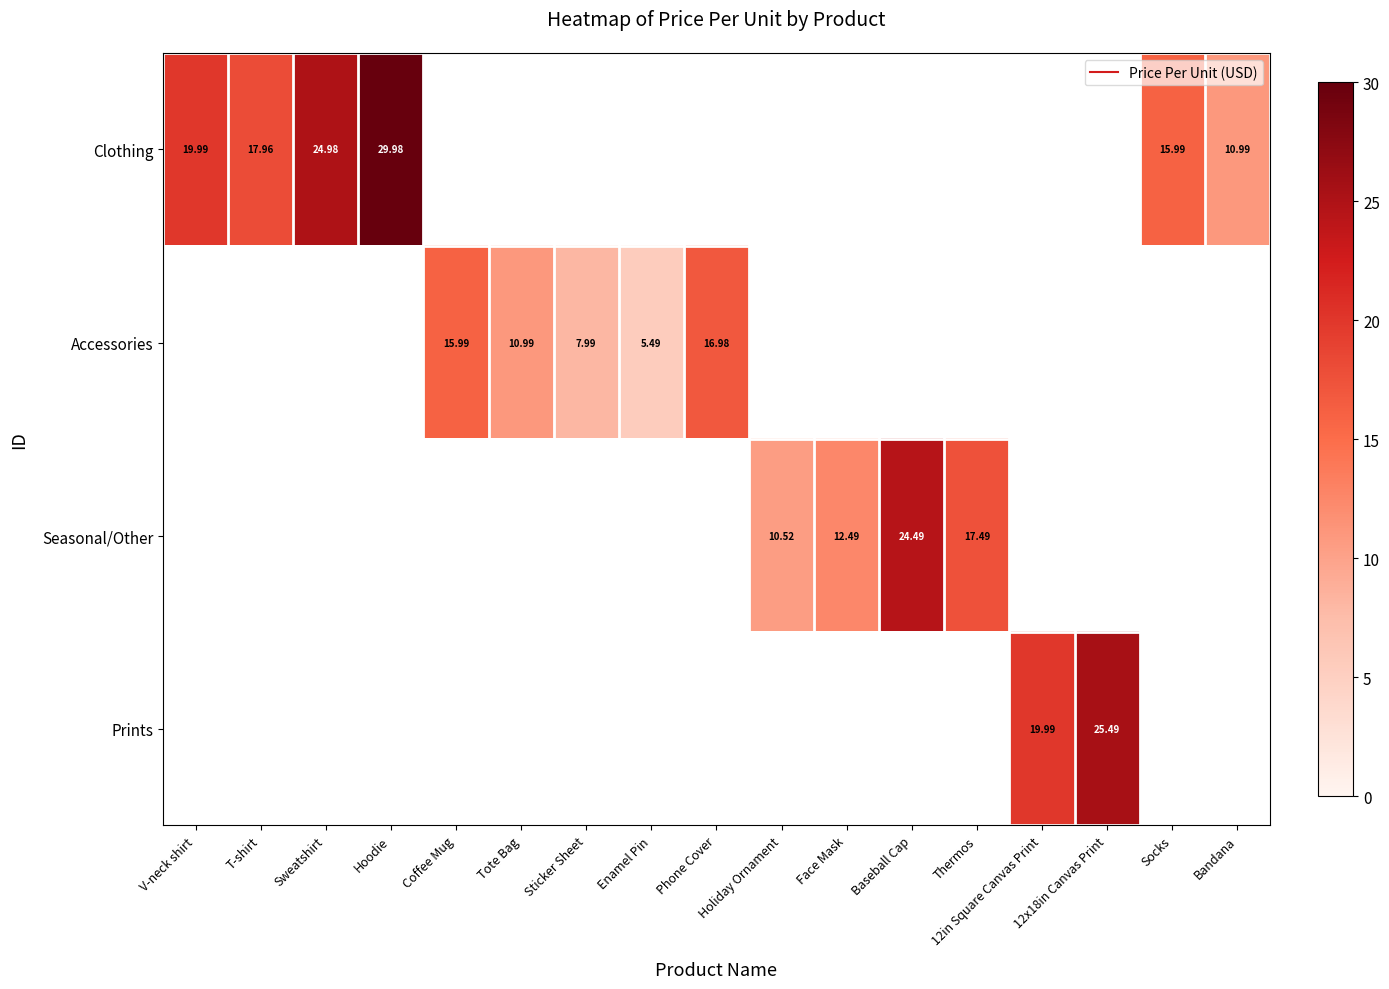

How many distinct data groups are displayed?

4